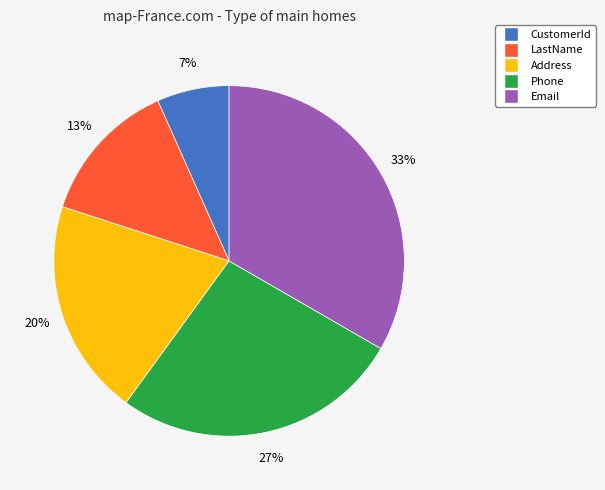

Rank the categories by value from highest to lowest.

Email, Phone, Address, LastName, CustomerId